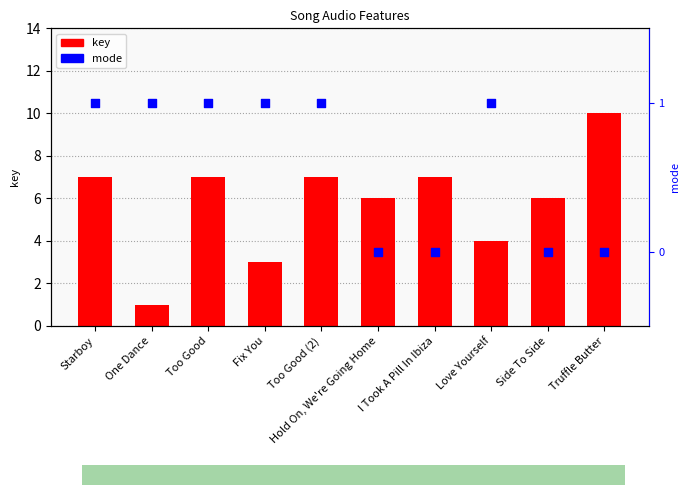

At how many categories does at least one series exceed 0?

10